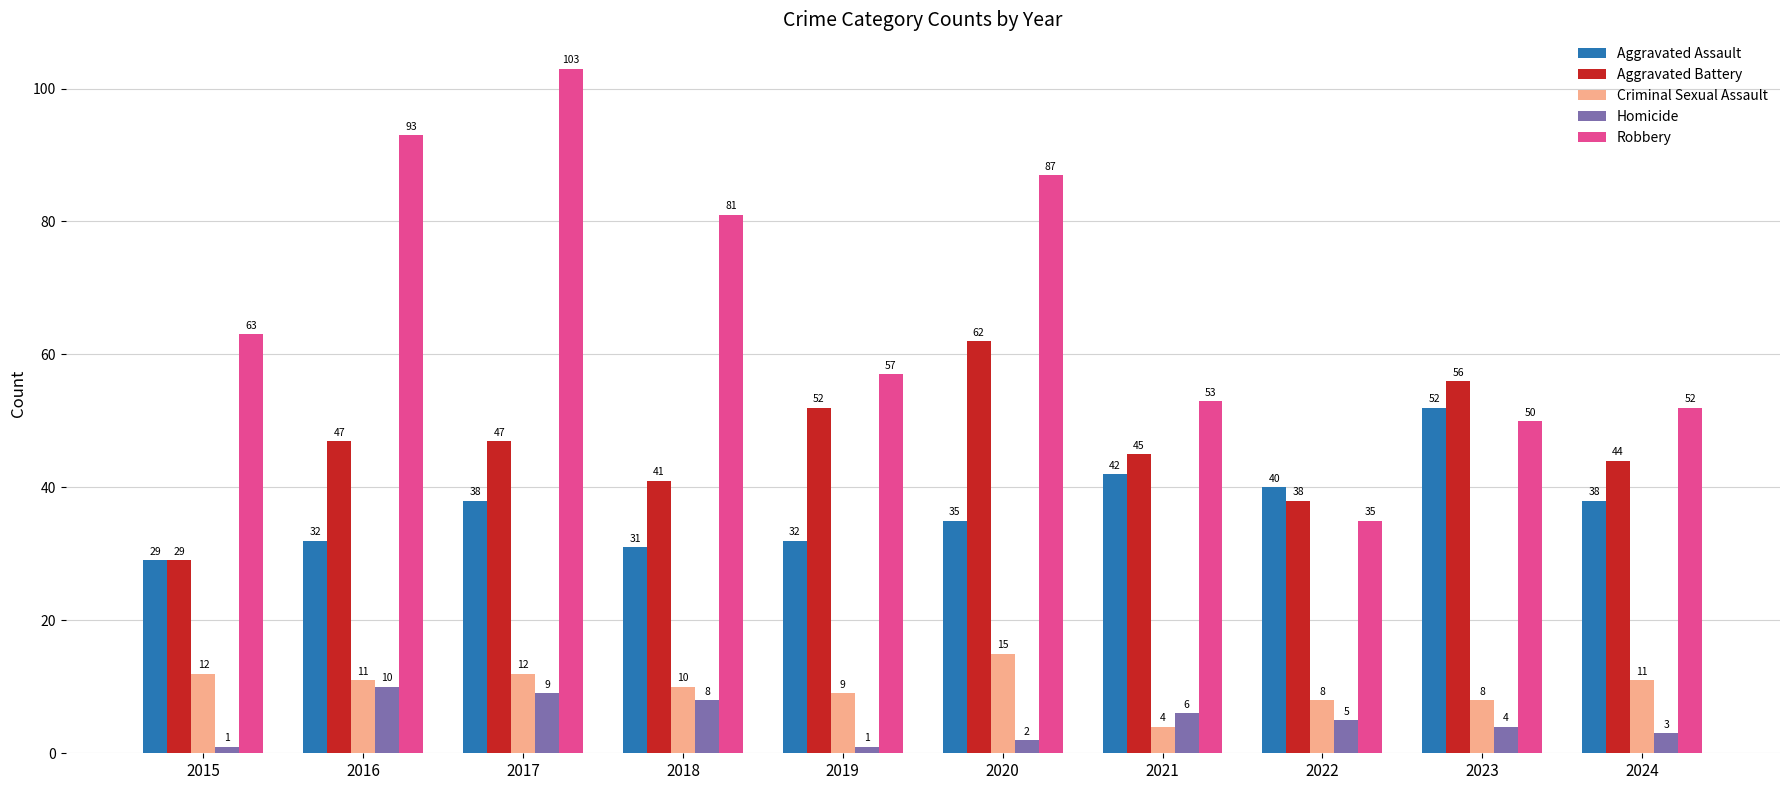

What value does the Aggravated Battery series have at 2021?

45